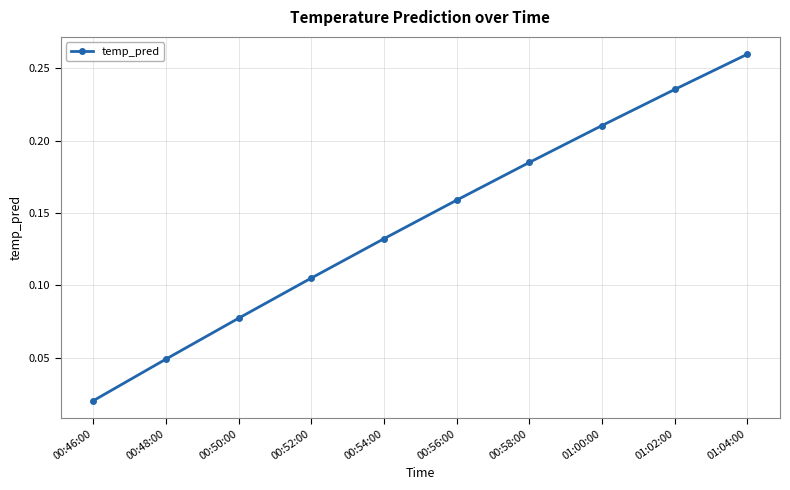

True or false: the data has more than 2 interior local peaks.

False